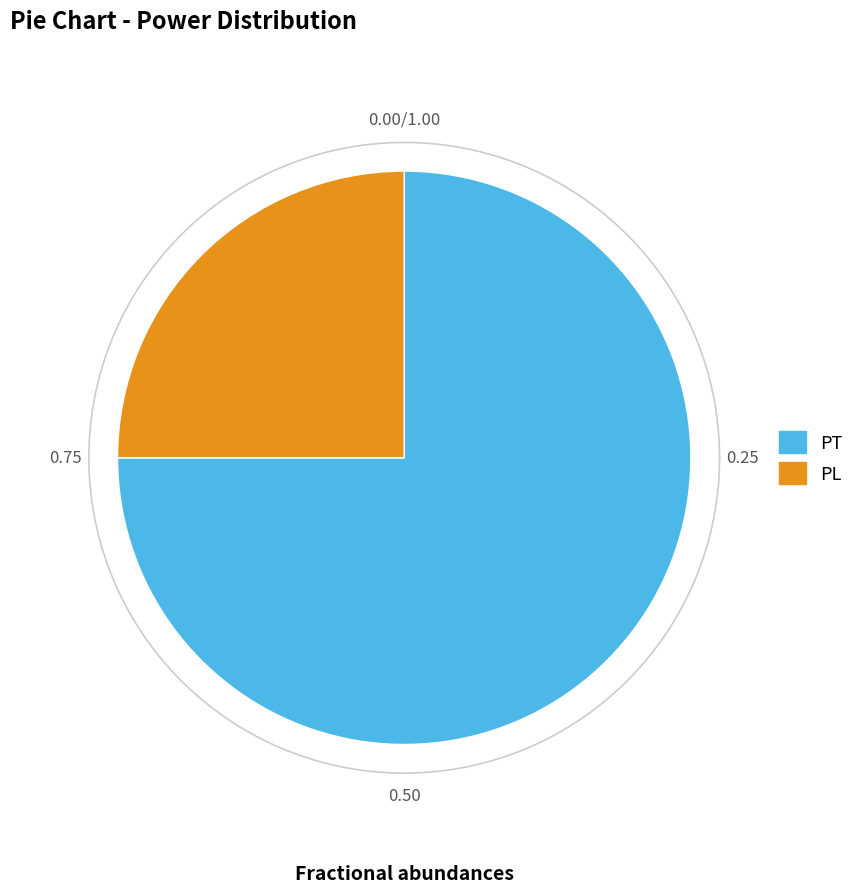

Rank the categories by value from lowest to highest.

PL, PT